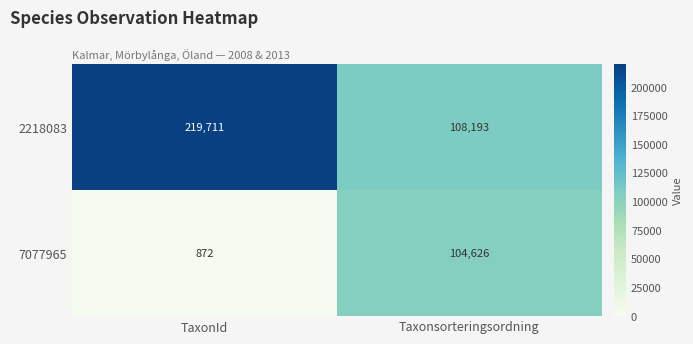

Which series has the widest spread of values?

2218083